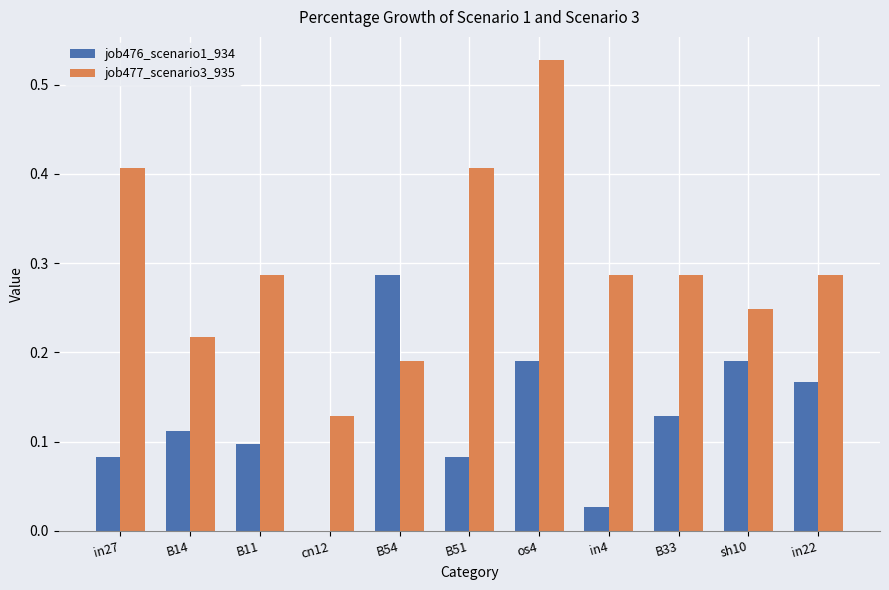

Between os4 and sh10, which series saw the biggest shift?

job477_scenario3_935